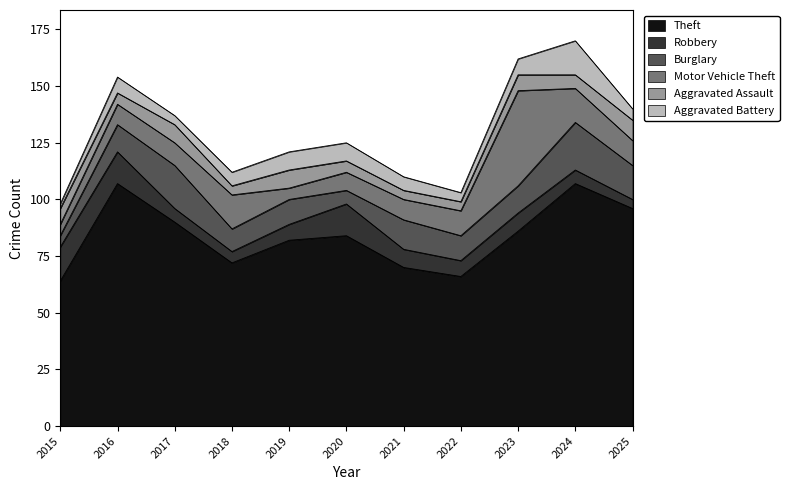

How many data points does each series have?

11